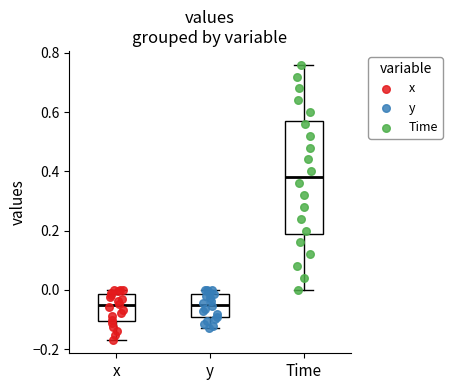

Comparing the boxes themselves (not the whiskers), which one is the tallest?

Time